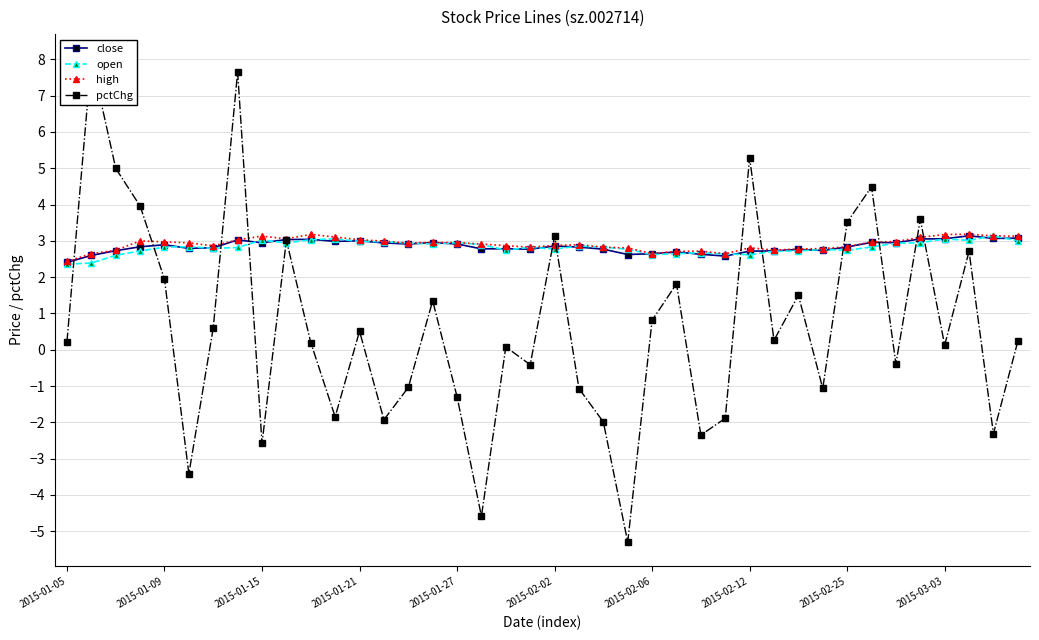

True or false: close has a value of 4.2 at 33.

False